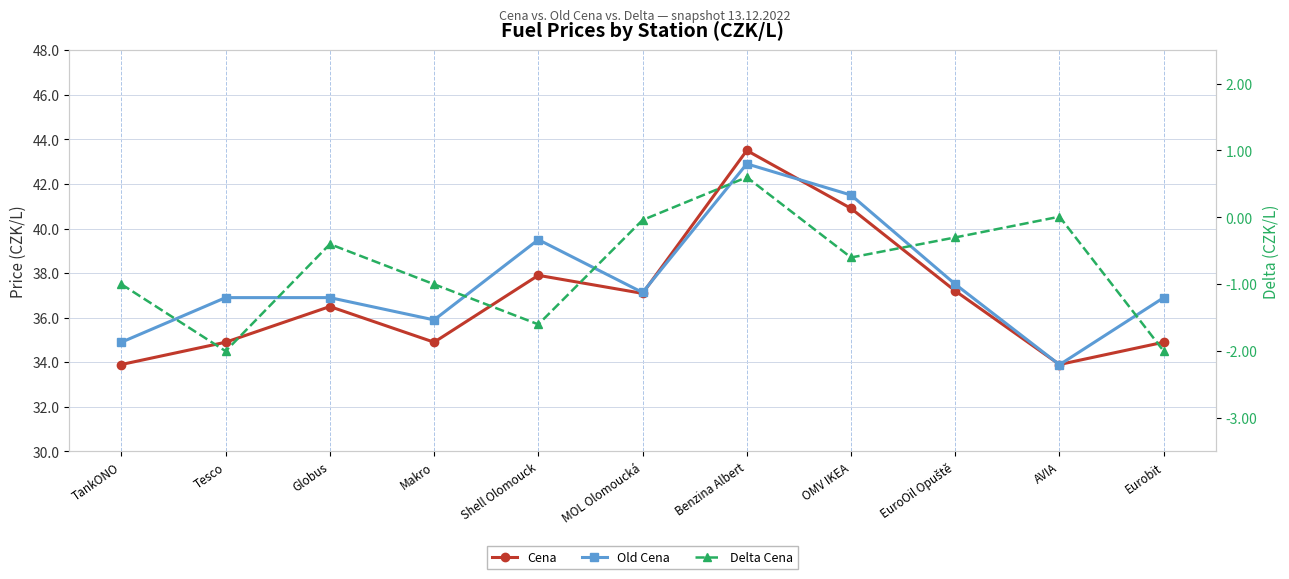

Count the number of data series in this chart.

3